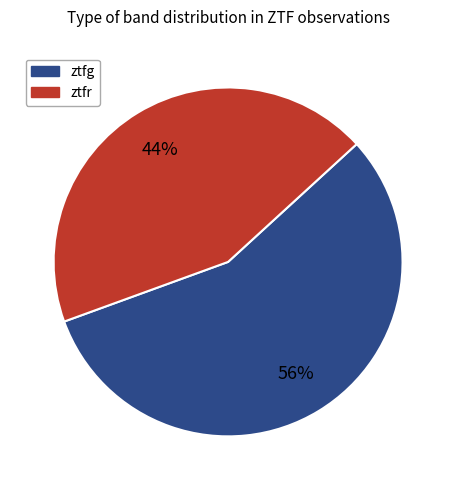

Is the sum of ztfr and ztfg greater than half?

Yes